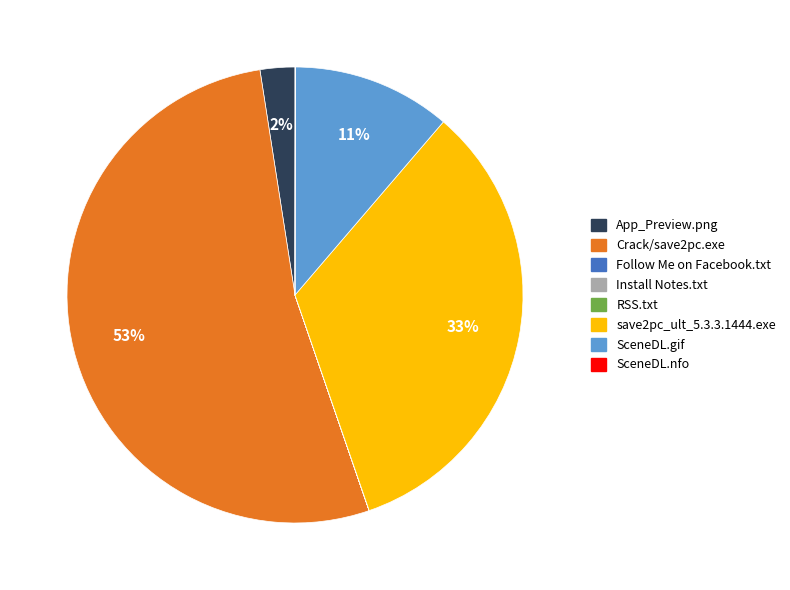

Which slice represents more than half of the pie?

Crack/save2pc.exe